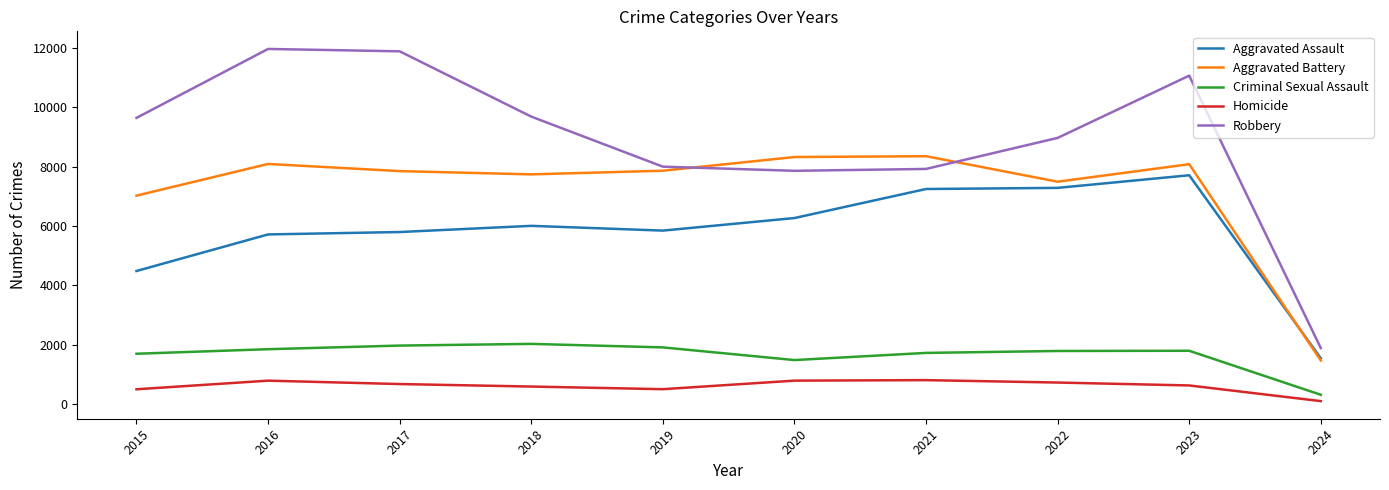

Rank the series at 2020 from highest to lowest value.

Aggravated Battery, Robbery, Aggravated Assault, Criminal Sexual Assault, Homicide